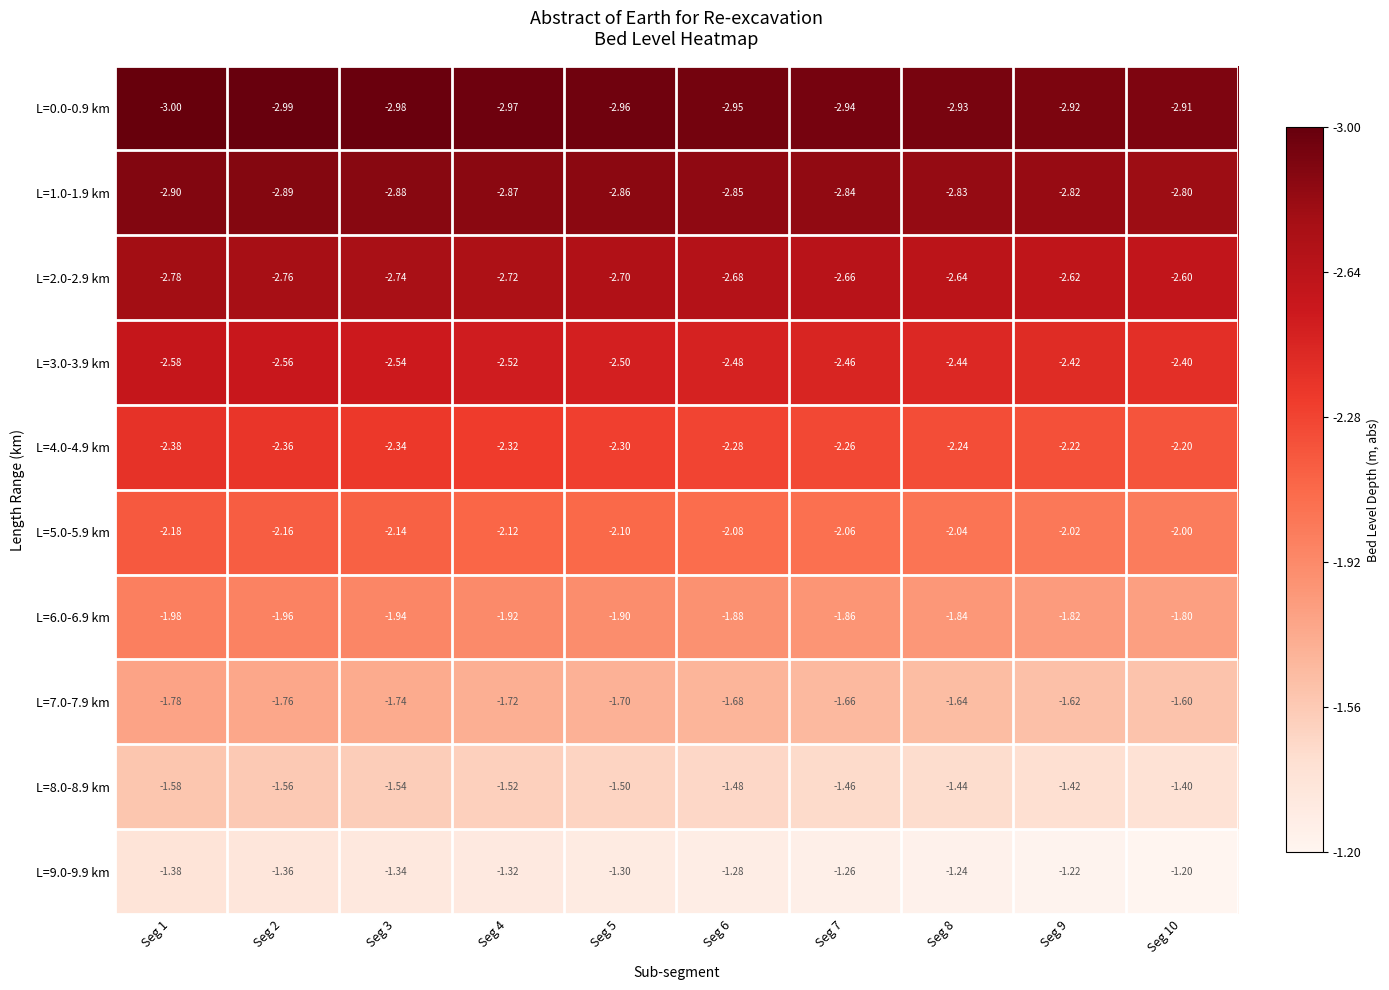

Is the value of L=2.0-2.9 km at Seg 3 greater than the value of L=4.0-4.9 km at Seg 8?

No